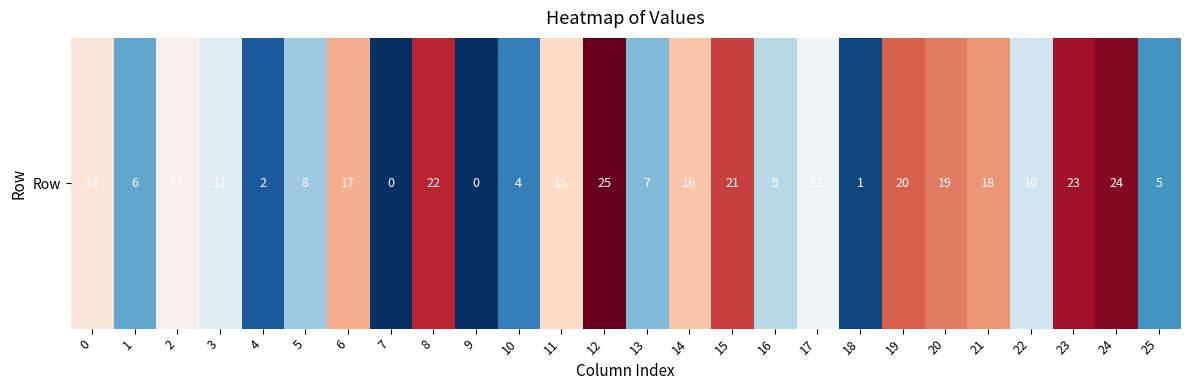

At which category does the chart reach its peak across all series?

12